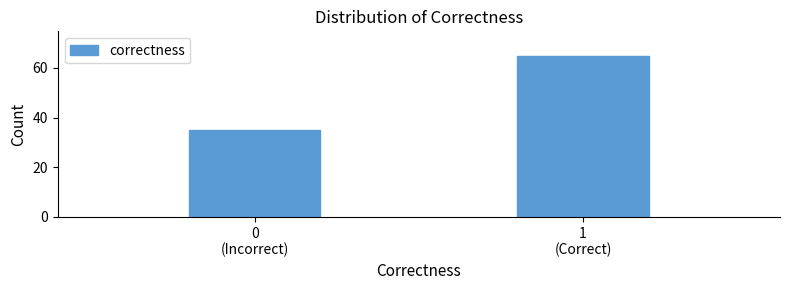

Reading right to left, extract all data points from this chart.

65	35